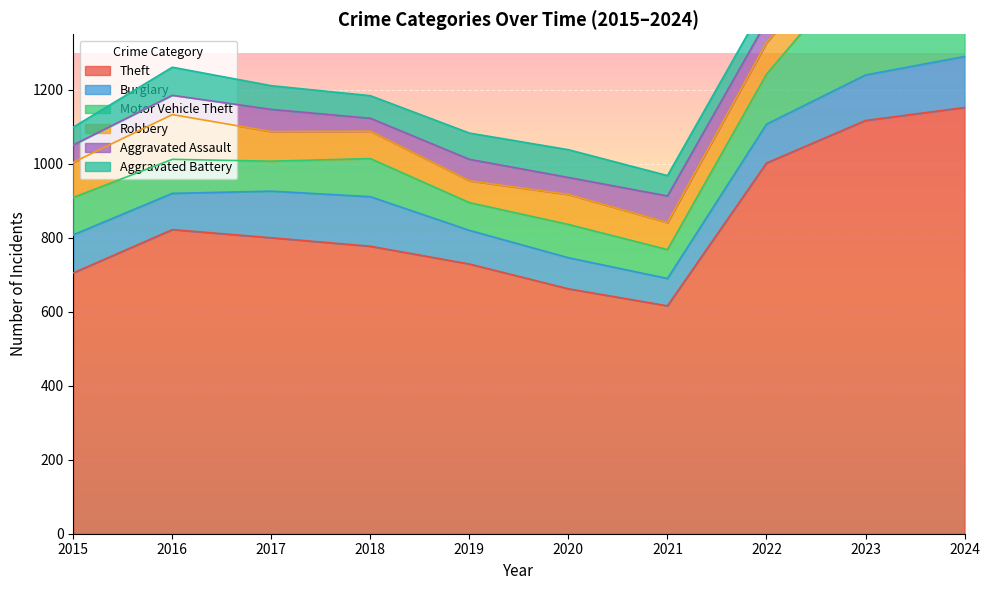

Rank the series by their maximum value, from highest to lowest.

Theft, Motor Vehicle Theft, Burglary, Robbery, Aggravated Battery, Aggravated Assault